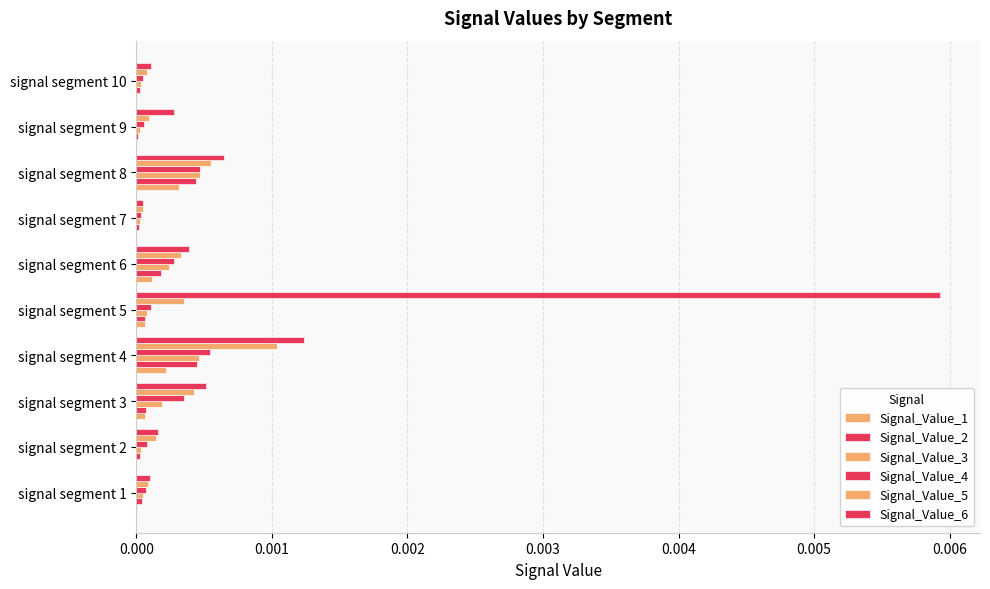

Which series has the largest total across all categories?

Signal_Value_6